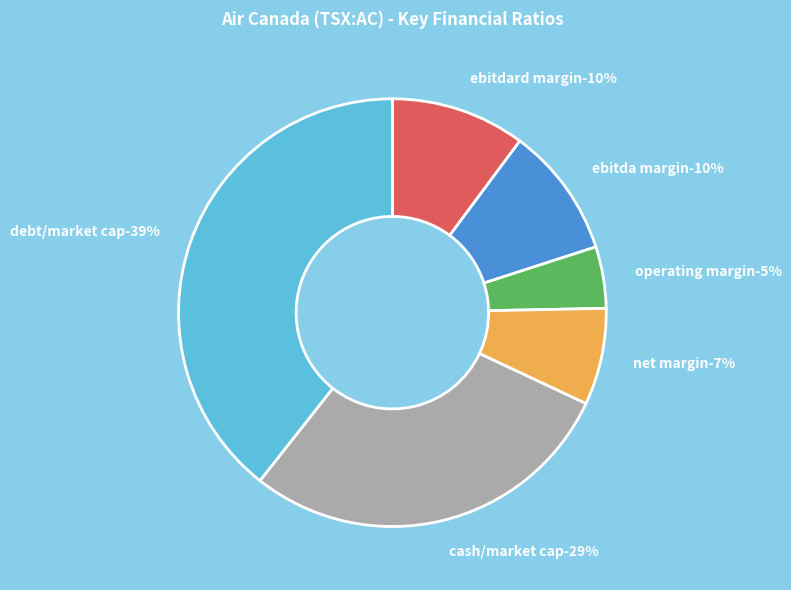

What portion of the pie excludes cash_market_cap?

71.4%